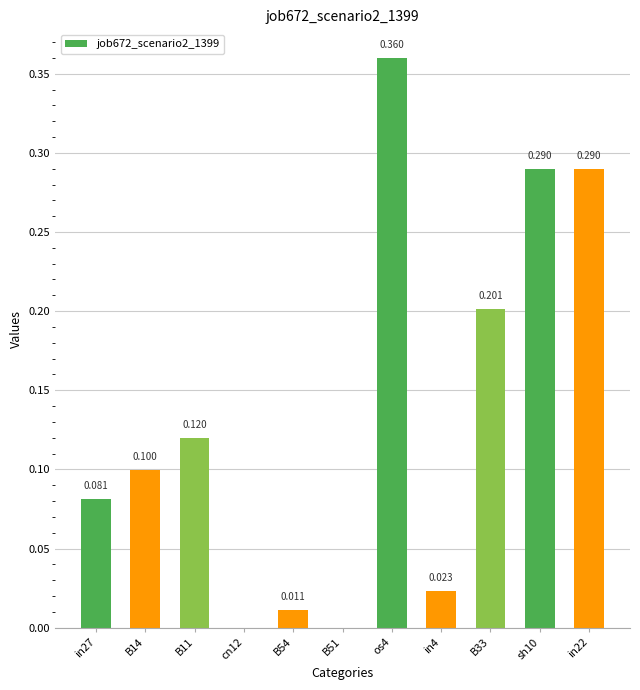

The chart shows a value of 0.0 at B54. True or false?

True